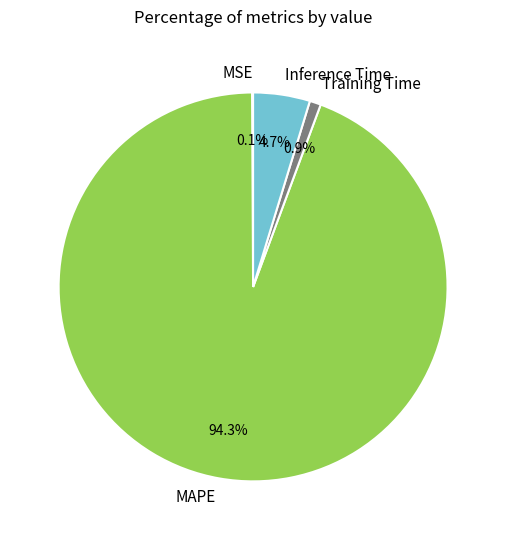

Which category accounts for the majority?

MAPE